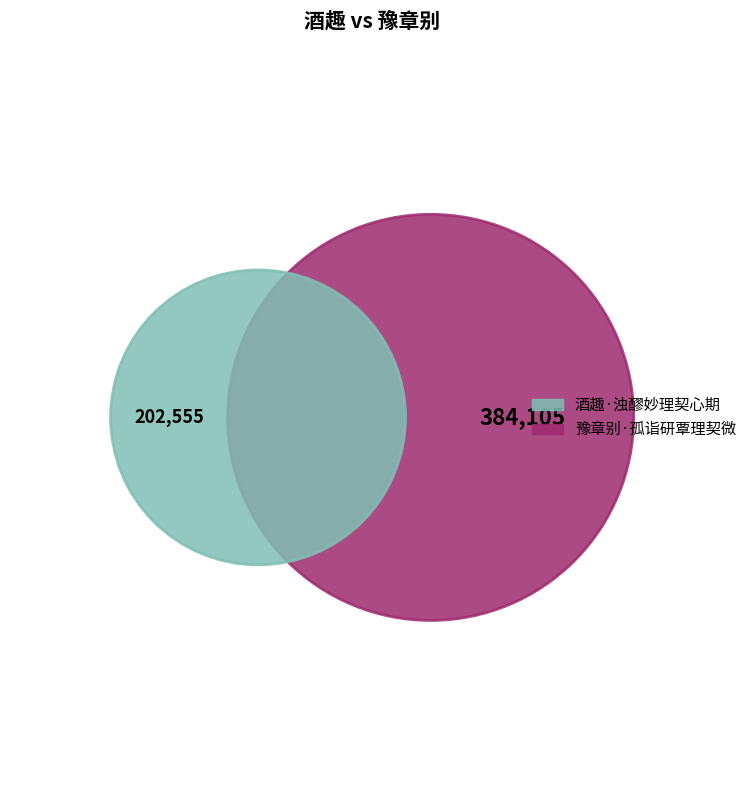

What is the ratio of the value at 豫章别·孤诣研覃理契微 to the value at 酒趣·浊醪妙理契心期?

1.9